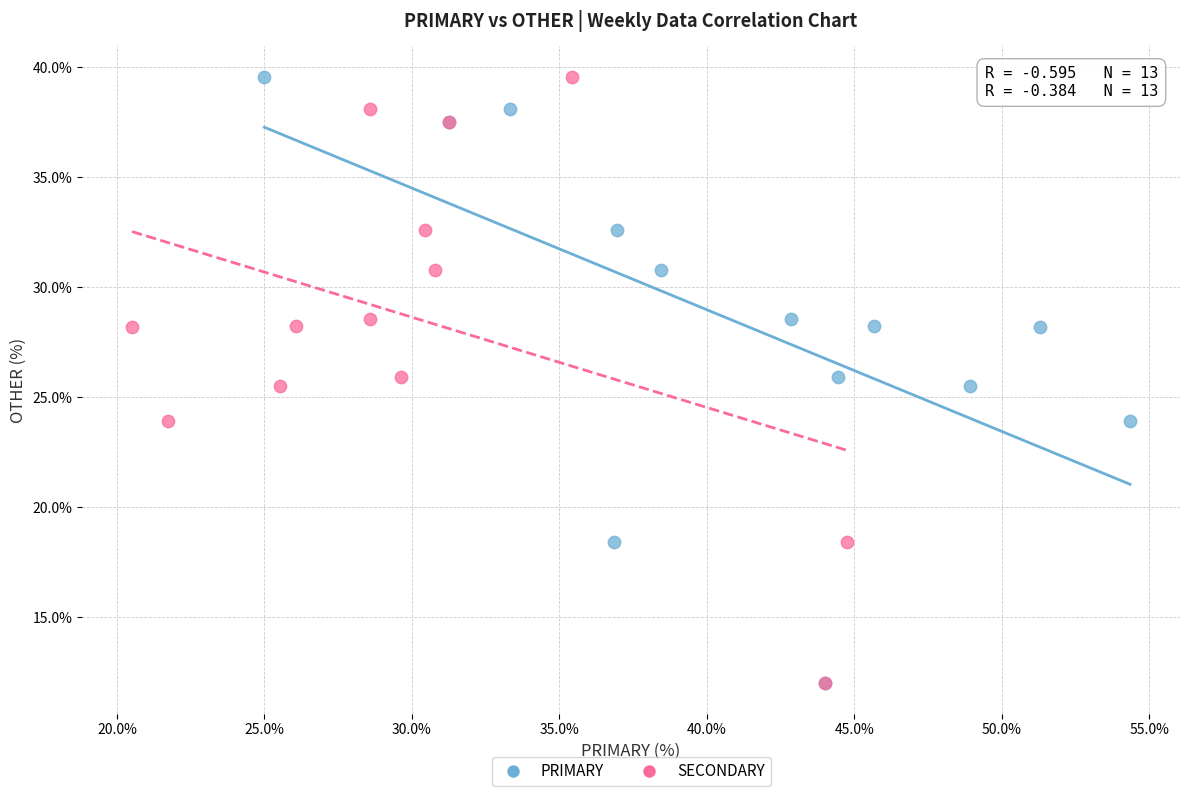

What are all the series names shown in the legend?

PRIMARY, SECONDARY